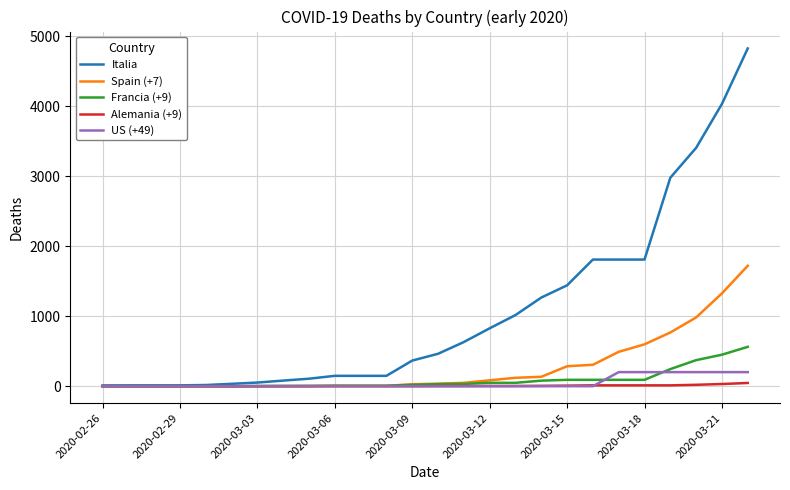

Which series has the widest spread of values?

Italia